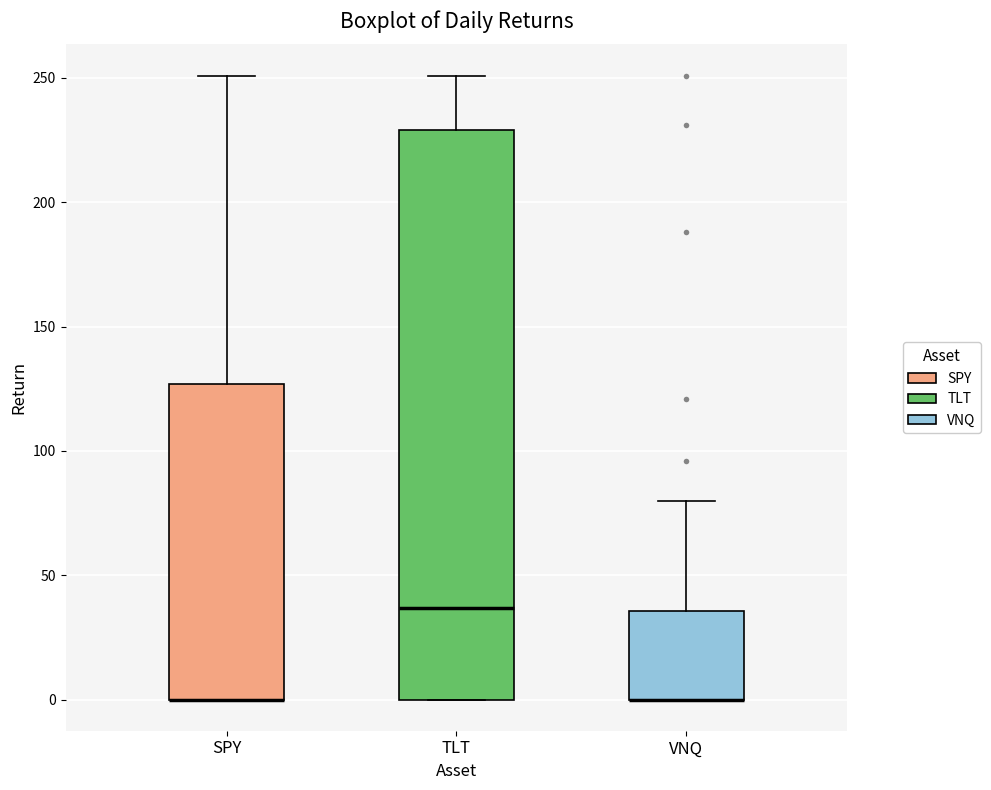

Reading left to right, read every box against the y-axis: the position of its median line, the range the box covers, and the ends of its whiskers. The values are not printed on the chart, so give them approximately, as read against the axis.

SPY: median 0 (drawn on the box's lower edge), box 0 to 125, whiskers 0 to 250
TLT: median 35, box 0 to 230, whiskers 0 to 250
VNQ: median 0 (drawn on the box's lower edge), box 0 to 35, whiskers 0 to 80